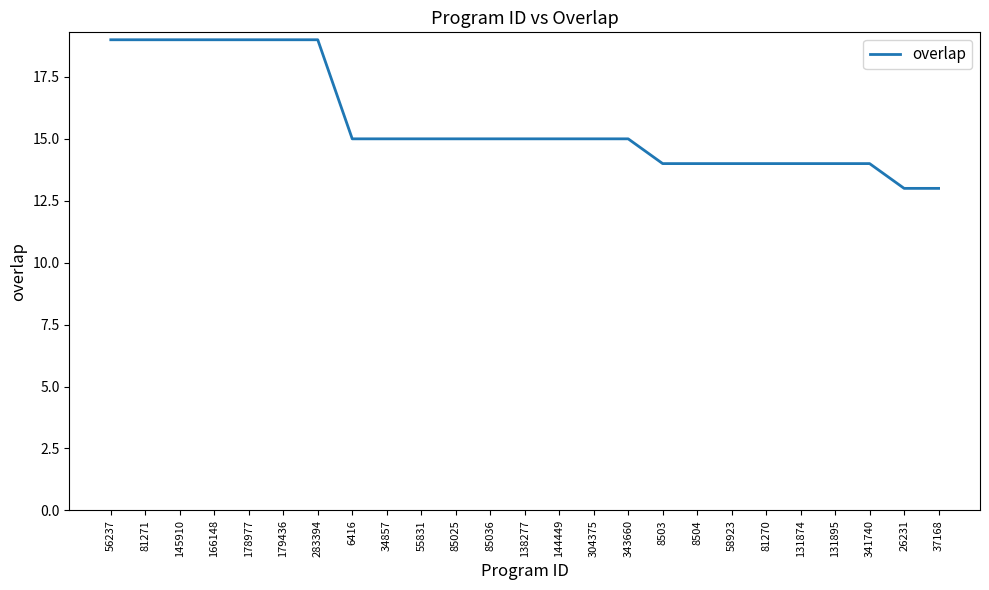

Count the number of data series in this chart.

1